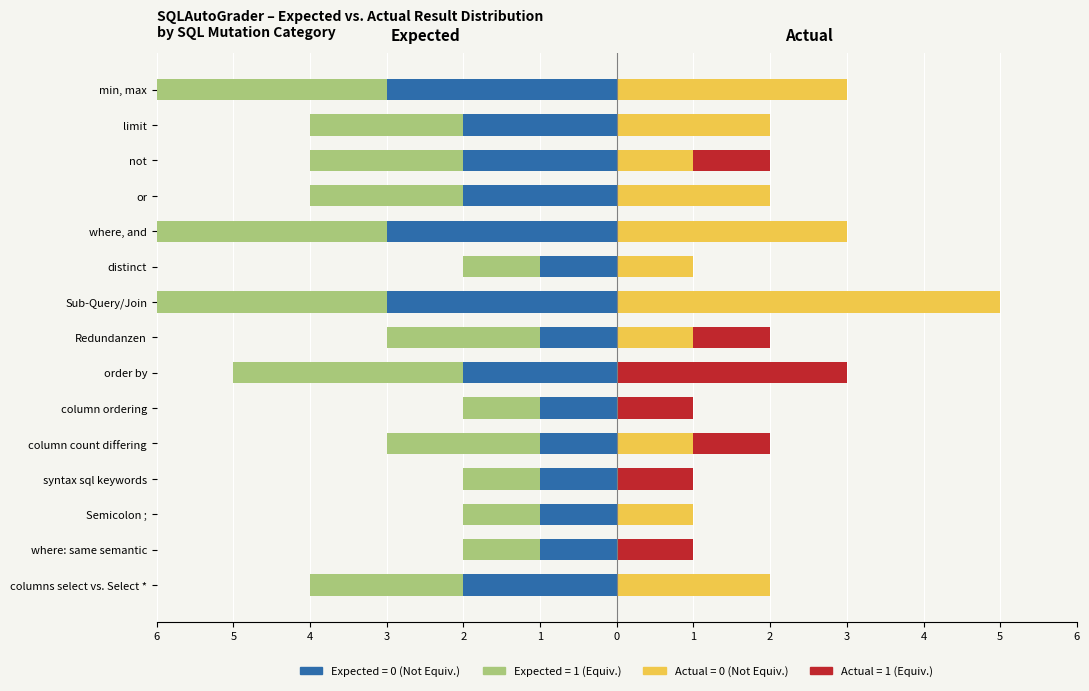

Where does the Expected=1 (Equiv.) series first go above -2?

where: same semantic